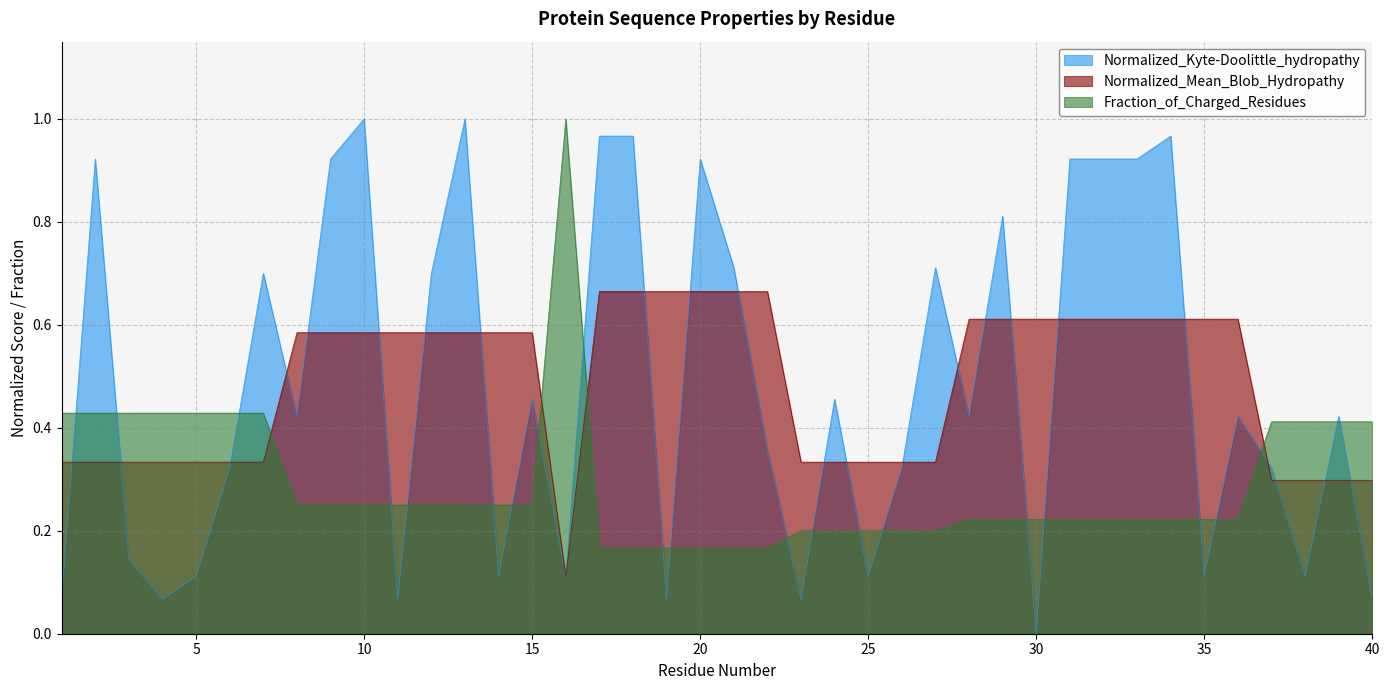

At 6, list the series in order from largest to smallest.

Fraction_of_Charged_Residues, Normalized_Mean_Blob_Hydropathy, Normalized_Kyte-Doolittle_hydropathy